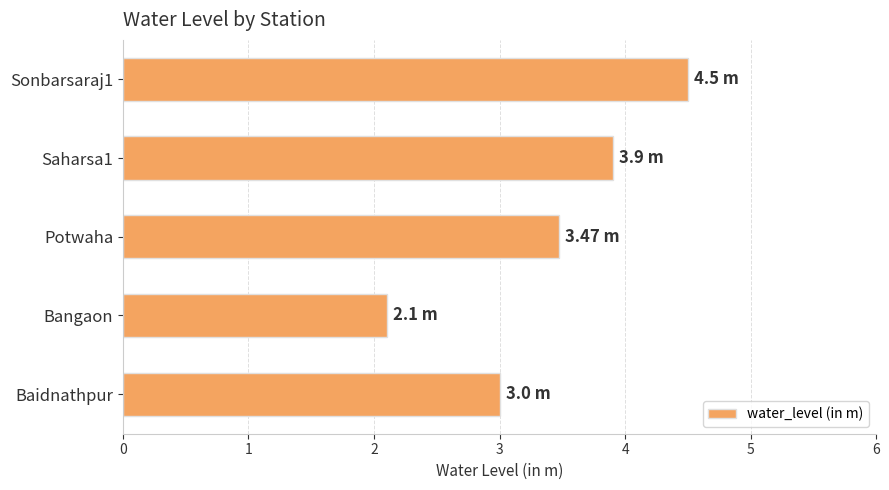

What is the ratio of the value at Sonbarsaraj1 to the value at Potwaha?

1.3